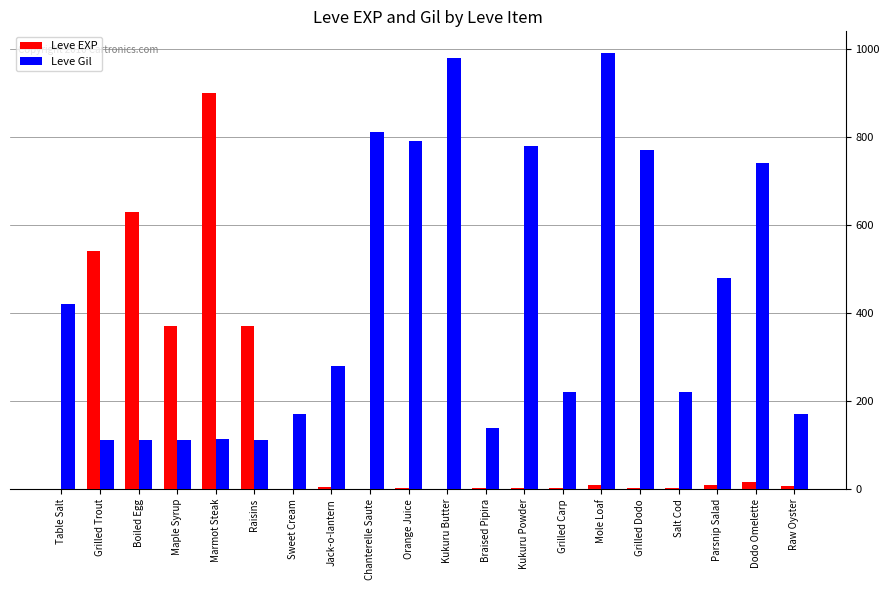

How many data points does each series have?

20